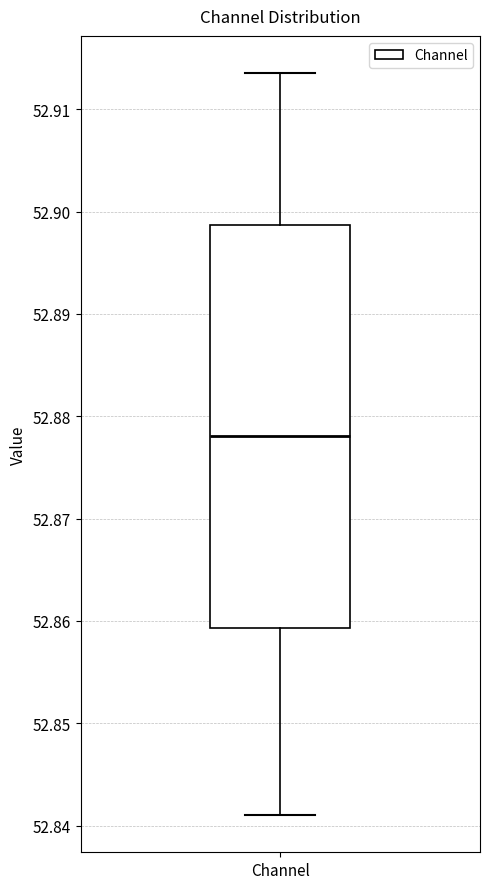

Read this box plot against the y-axis: the position of the median line, the range covered by the box, and the ends of both whiskers. The values are not printed on the chart, so give them approximately, as read against the axis.

median 52.878, box 52.859 to 52.899, whiskers 52.841 to 52.914